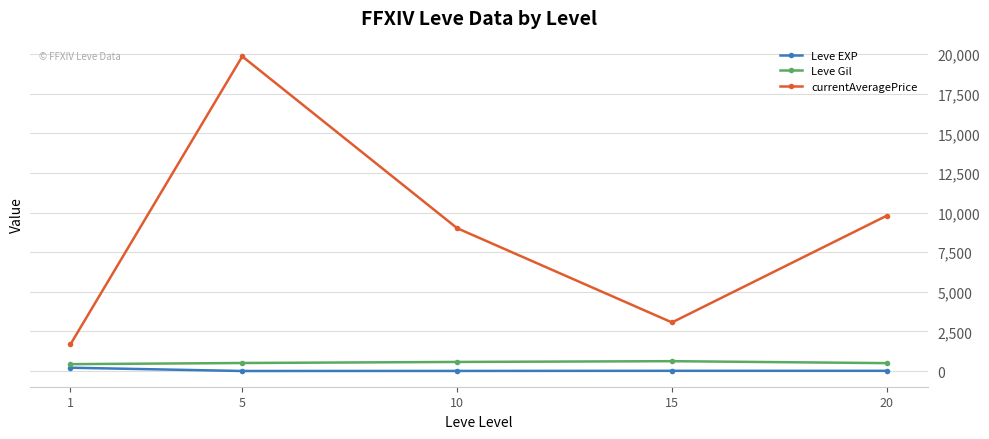

In currentAveragePrice, how many points are lower than both neighbors (excluding endpoints)?

1